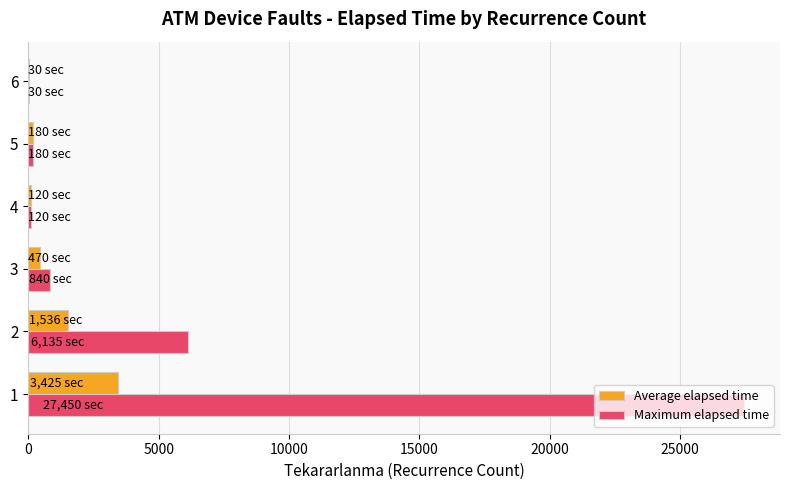

Which series has the largest total across all categories?

Maximum elapsed time